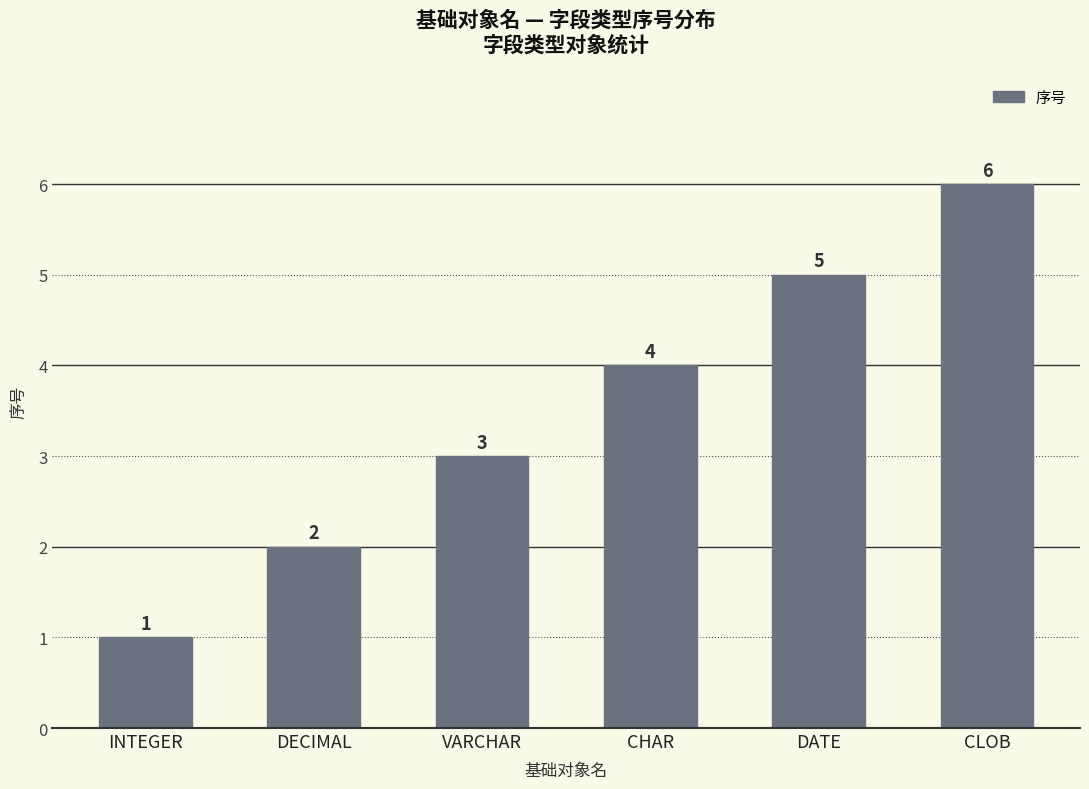

Rank the categories by value from highest to lowest.

CLOB, DATE, CHAR, VARCHAR, DECIMAL, INTEGER